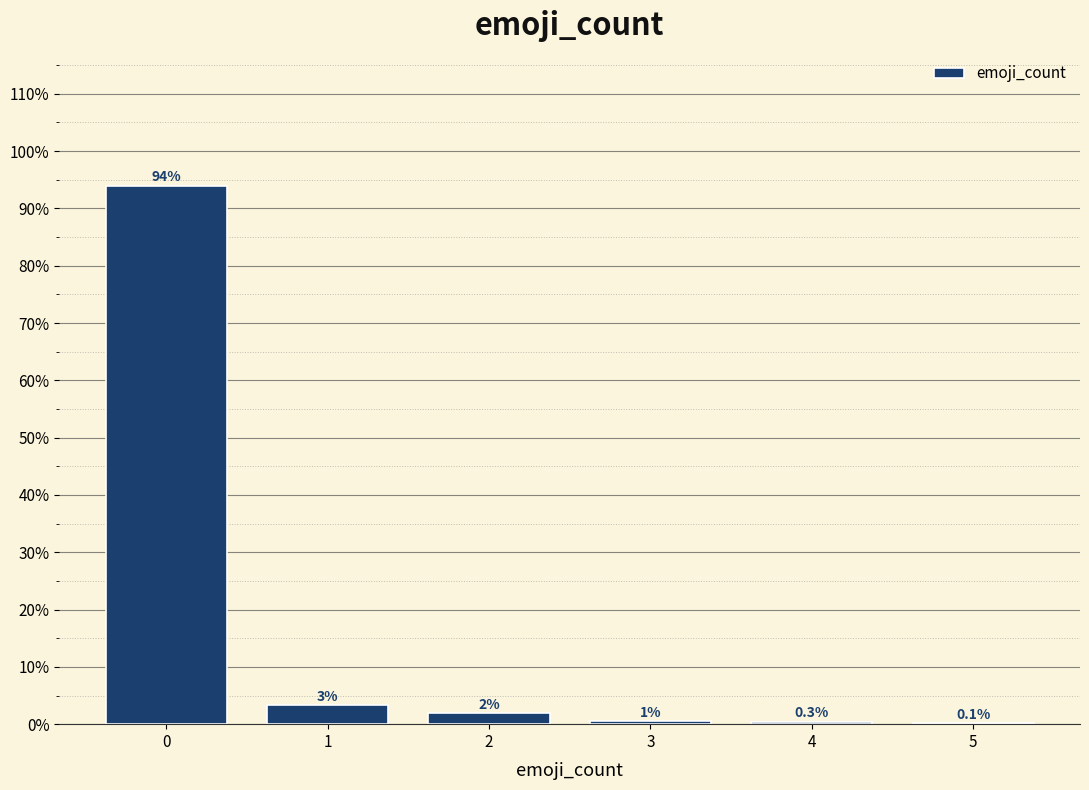

Which range on the x-axis has the tallest bar?

-0.5 to 0.5